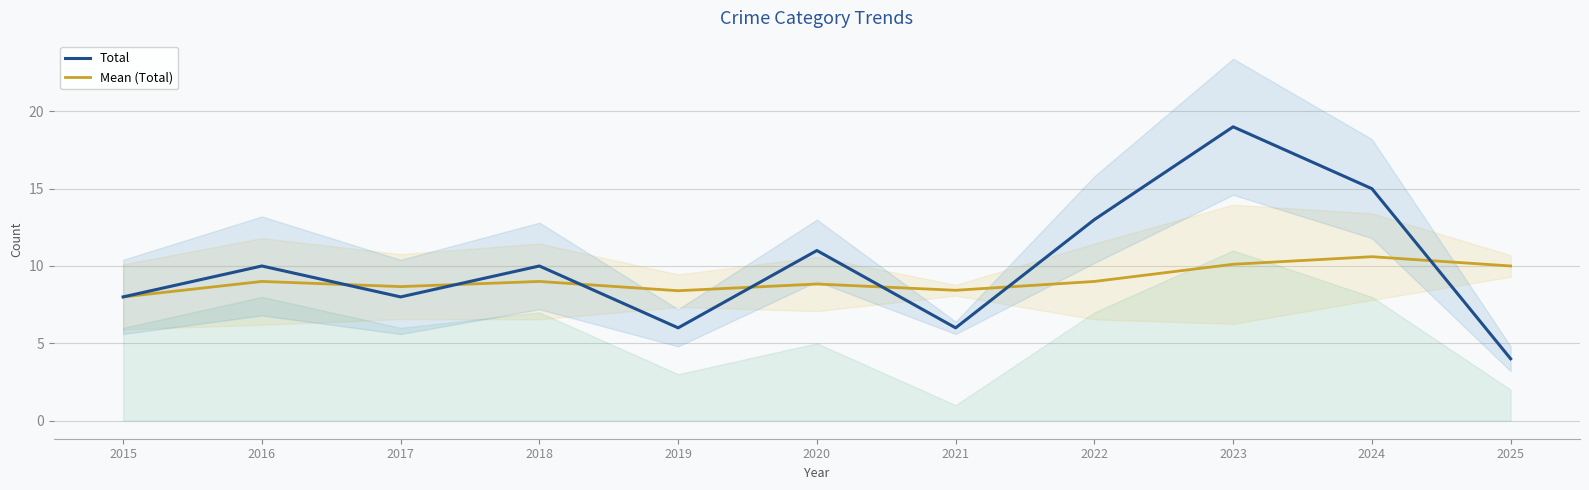

What is the total value across all series at 2020?

19.8